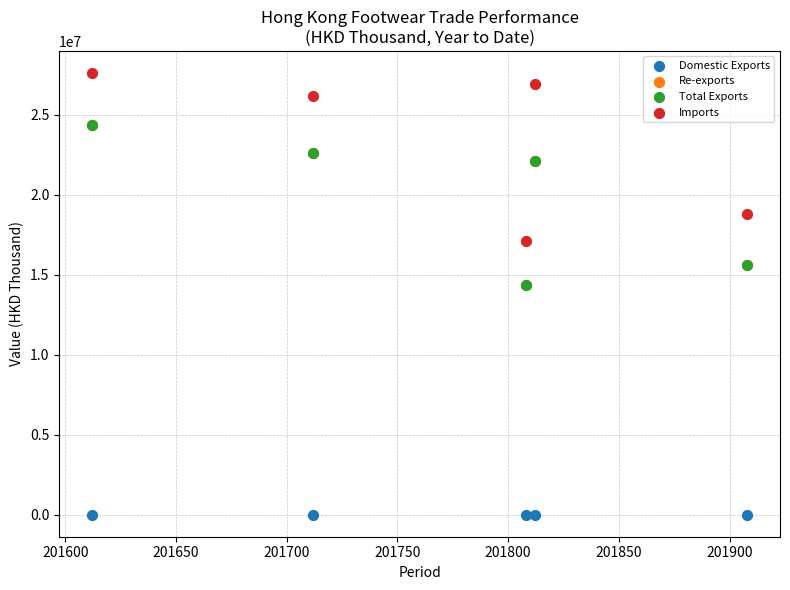

Which series contains the highest Y value?

Imports